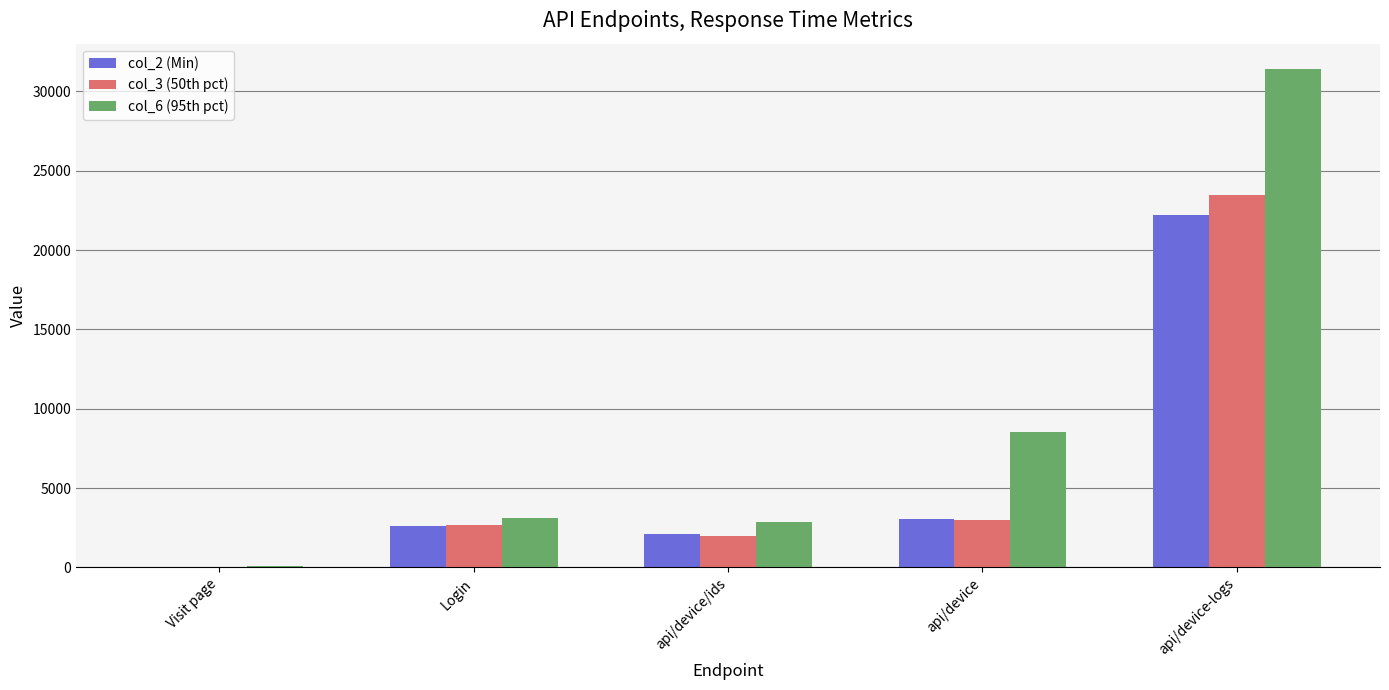

At which label is col_3 (50th pct) closest to 11745?

api/device